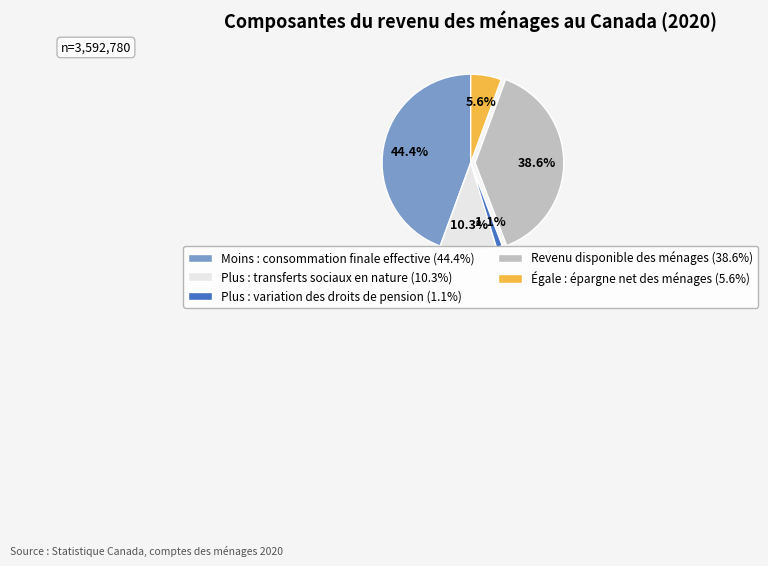

What portion of the pie excludes Moins : consommation finale effective?

55.6%